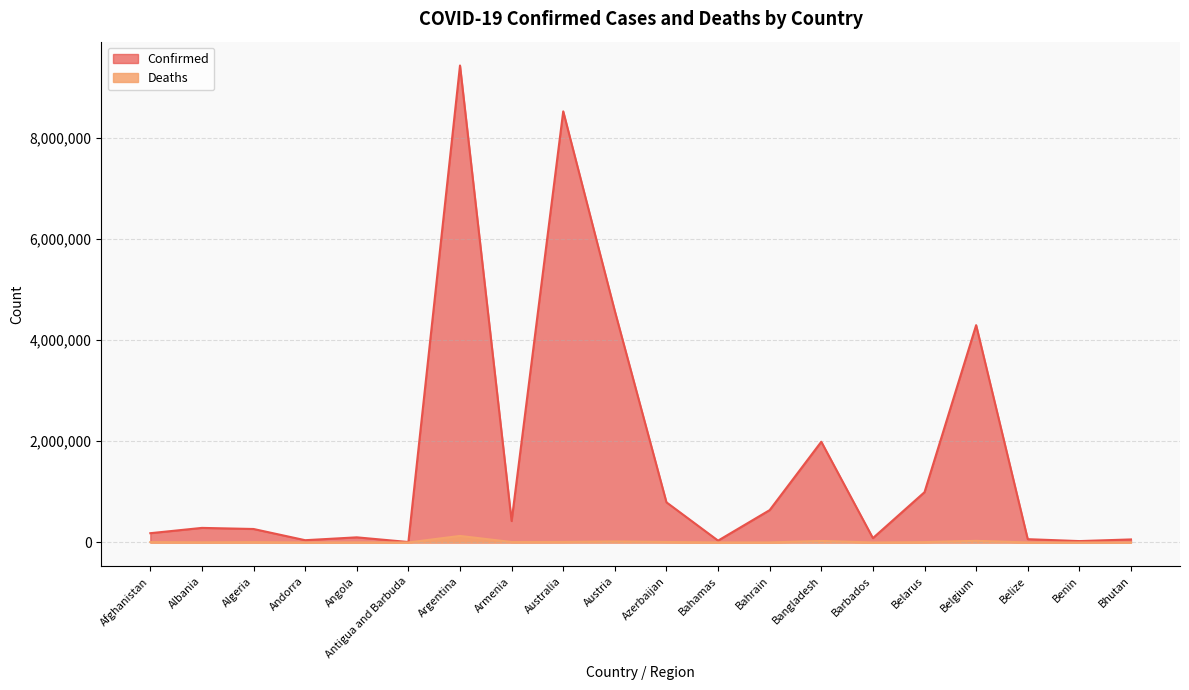

What is the difference between the Confirmed values at Andorra and Belgium?

4250209